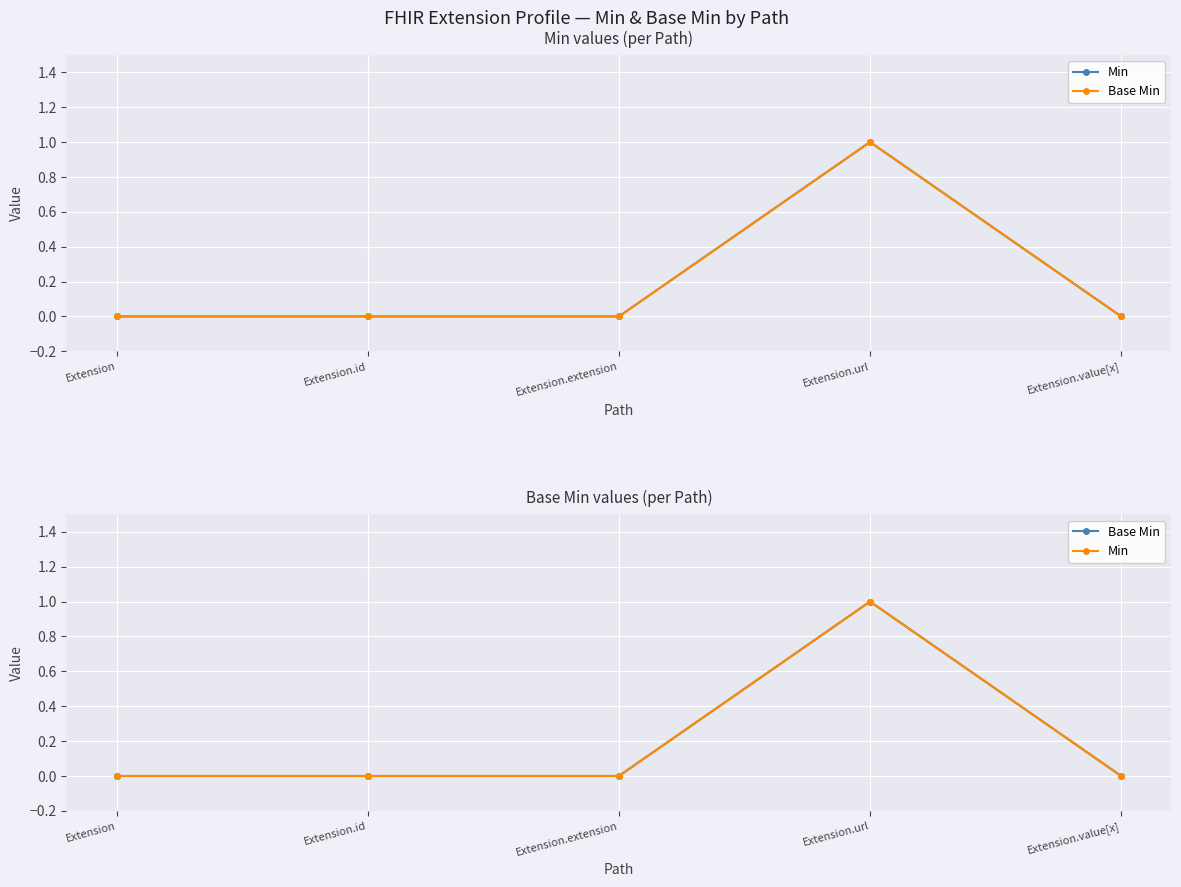

At how many categories does at least one series exceed 0?

1